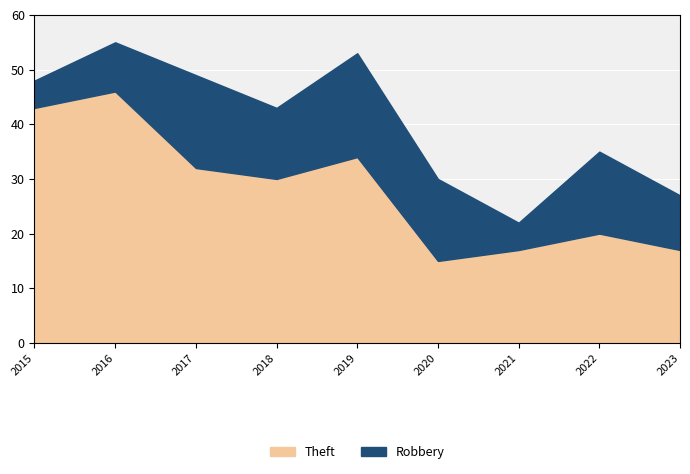

What is the sum of all Robbery values?

108